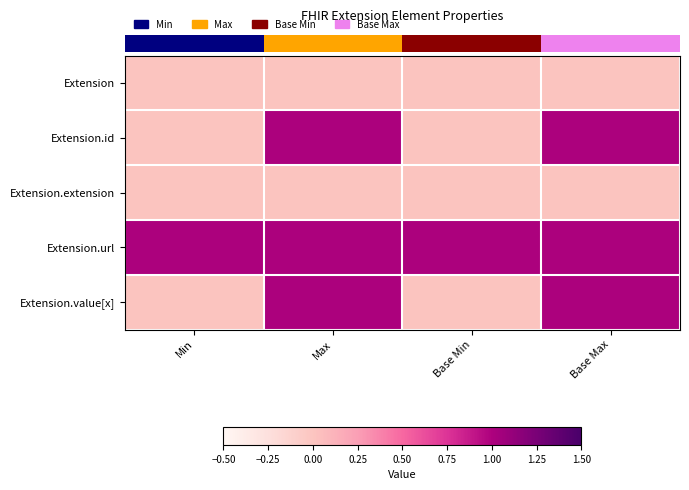

Between Base Max and Max, which is larger?

Base Max